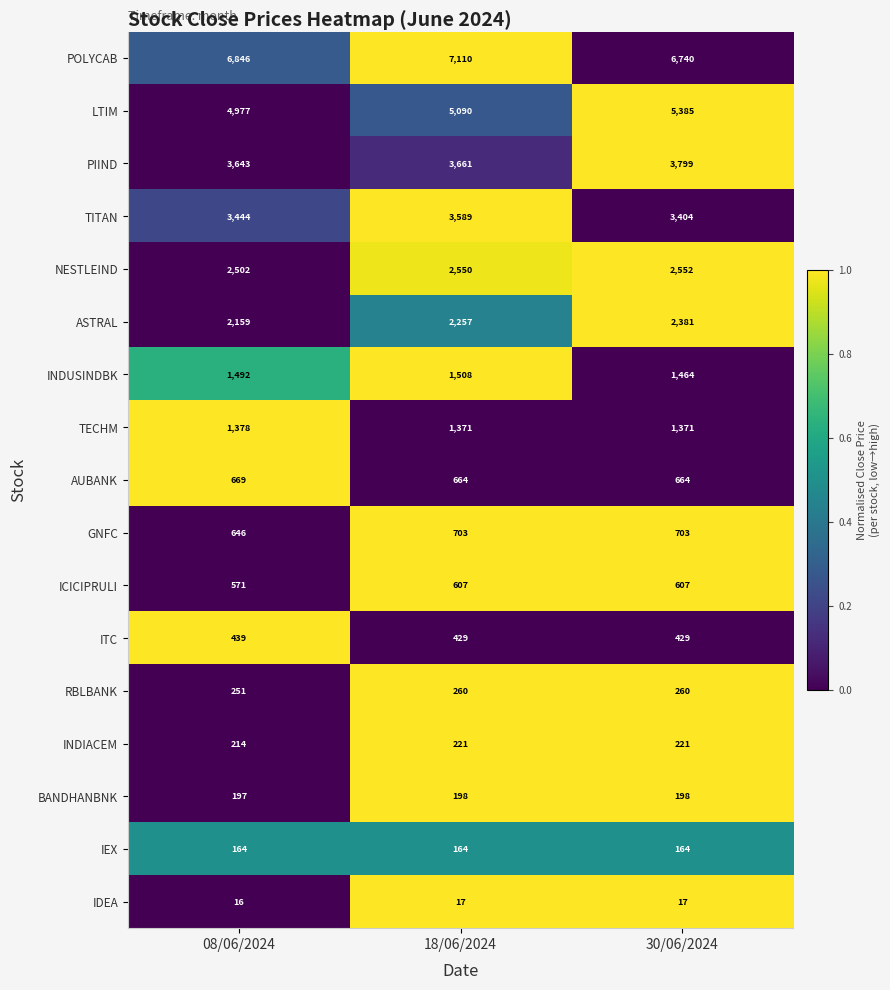

What is the highest value of the BANDHANBNK series?

198